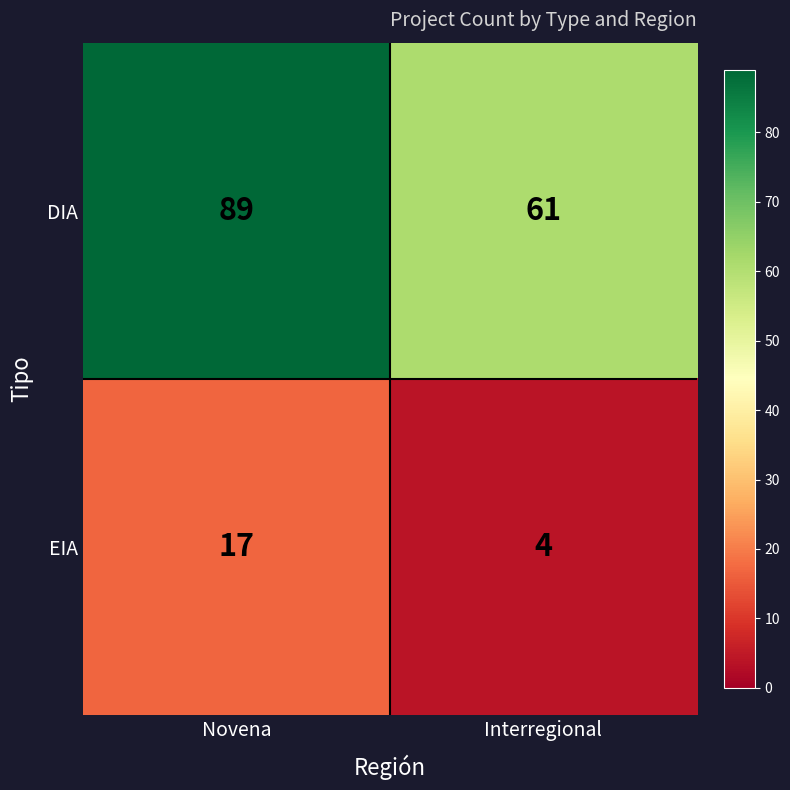

At which category does the chart reach its minimum across all series?

Interregional